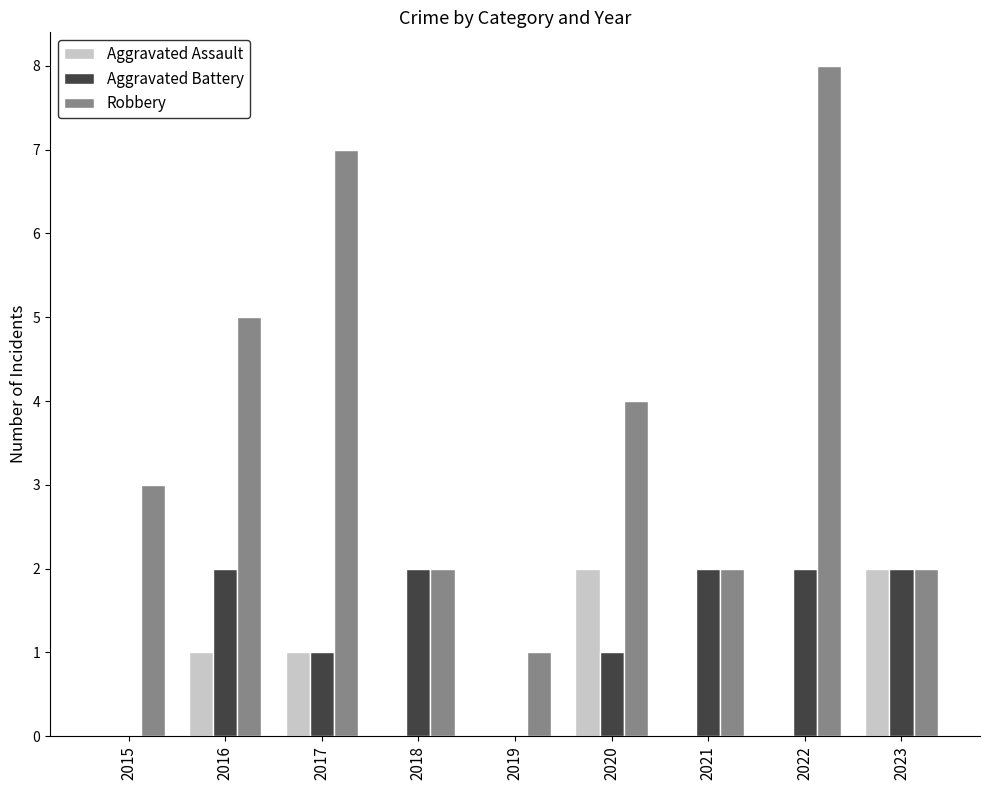

Reading right to left, transcribe all the data shown in this chart.

Aggravated Assault: 2	0	0	2	0	0	1	1	0
Aggravated Battery: 2	2	2	1	0	2	1	2	0
Robbery: 2	8	2	4	1	2	7	5	3